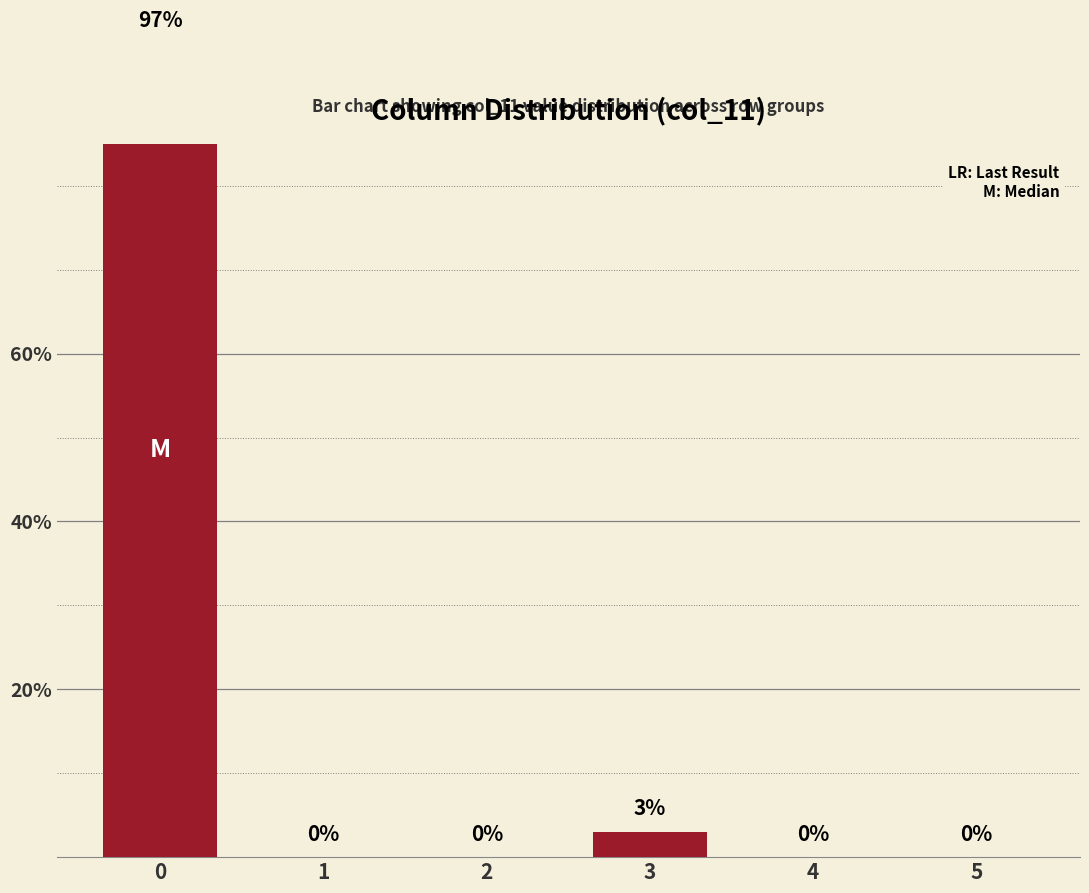

Are the bars grouped side by side (vs. stacked)?

No